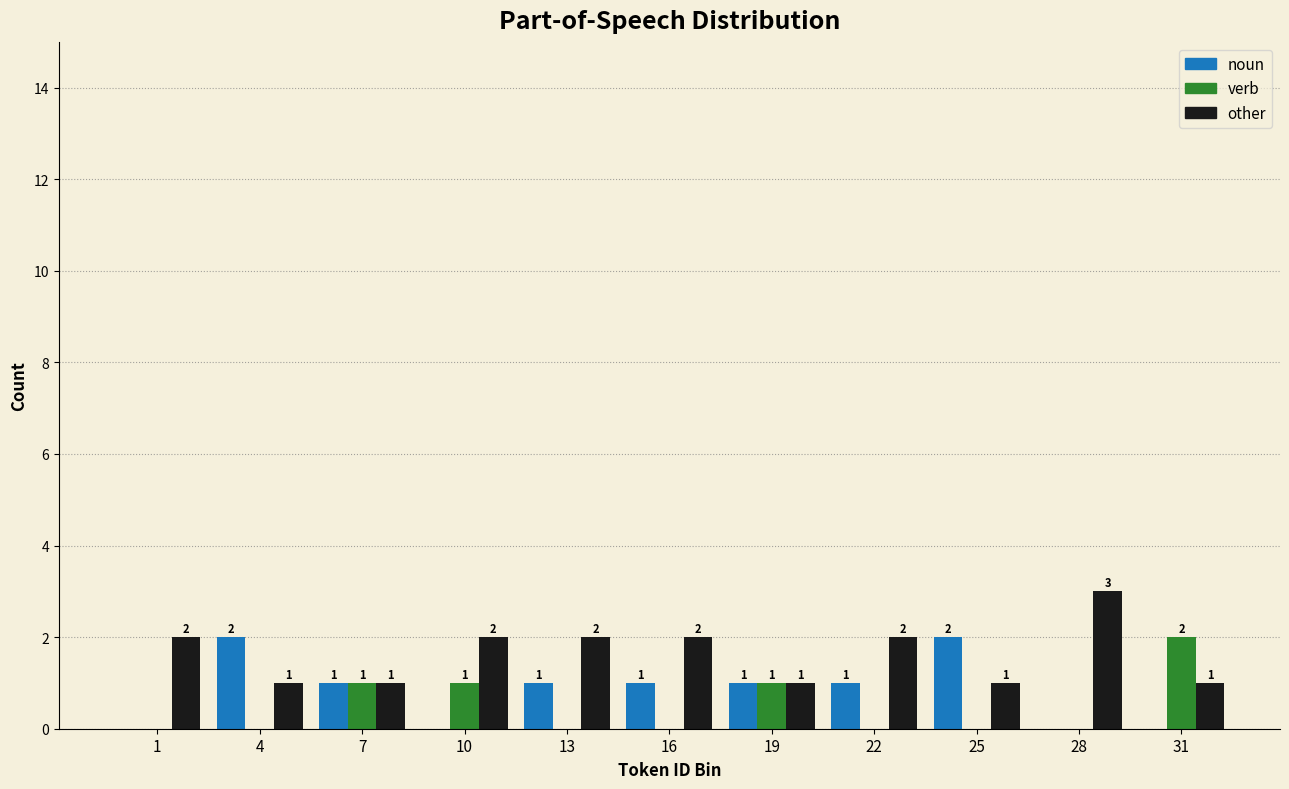

Reading left to right, what are all the values shown in this chart?

noun: 1=0	4=2	7=1	10=0	13=1	16=1	19=1	22=1	25=2	28=0	31=0
verb: 1=0	4=0	7=1	10=1	13=0	16=0	19=1	22=0	25=0	28=0	31=2
other: 1=2	4=1	7=1	10=2	13=2	16=2	19=1	22=2	25=1	28=3	31=1